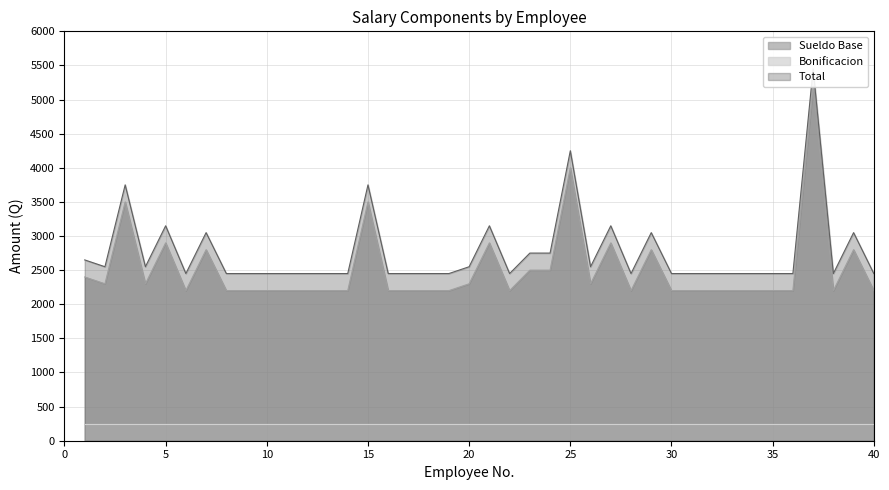

Between 2008-01-01 and 2009-06-01, which series saw the biggest shift?

Sueldo Base